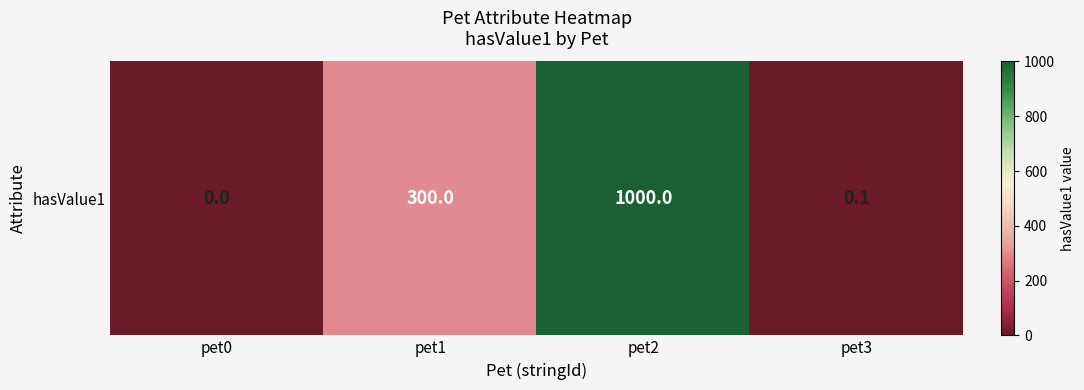

Is it true that the value at pet2 is 1000.0?

True